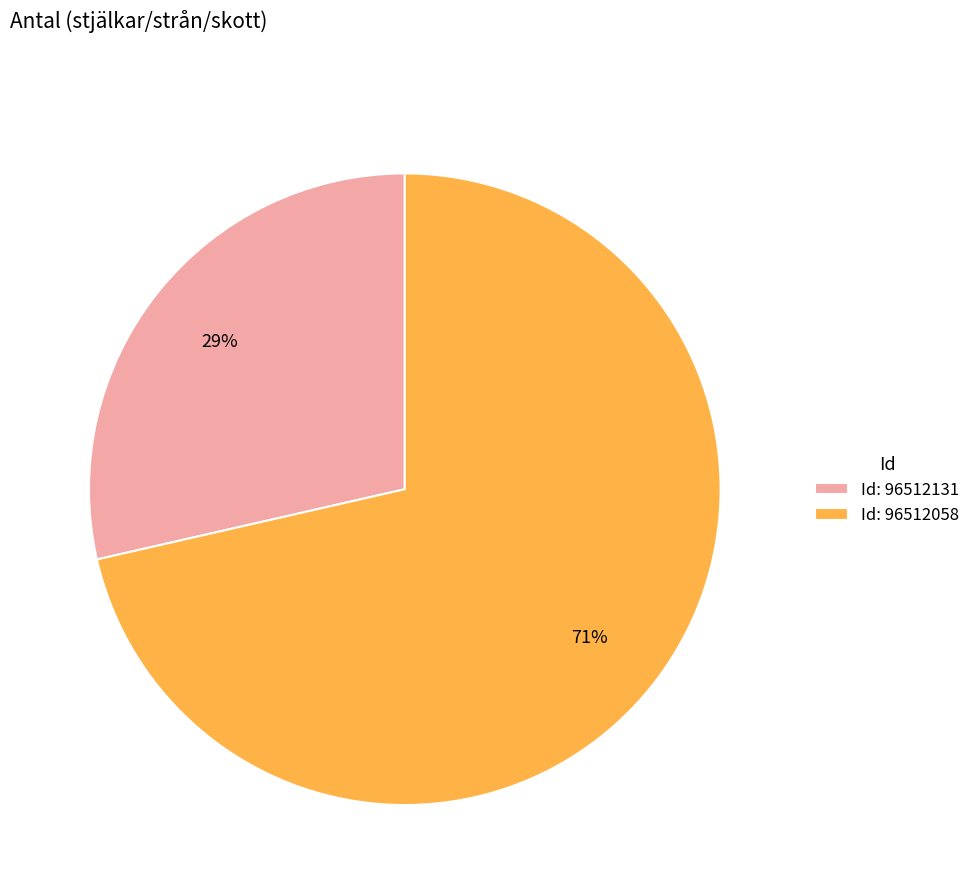

To the nearest percent, what portion does Id: 96512131 represent?

29%